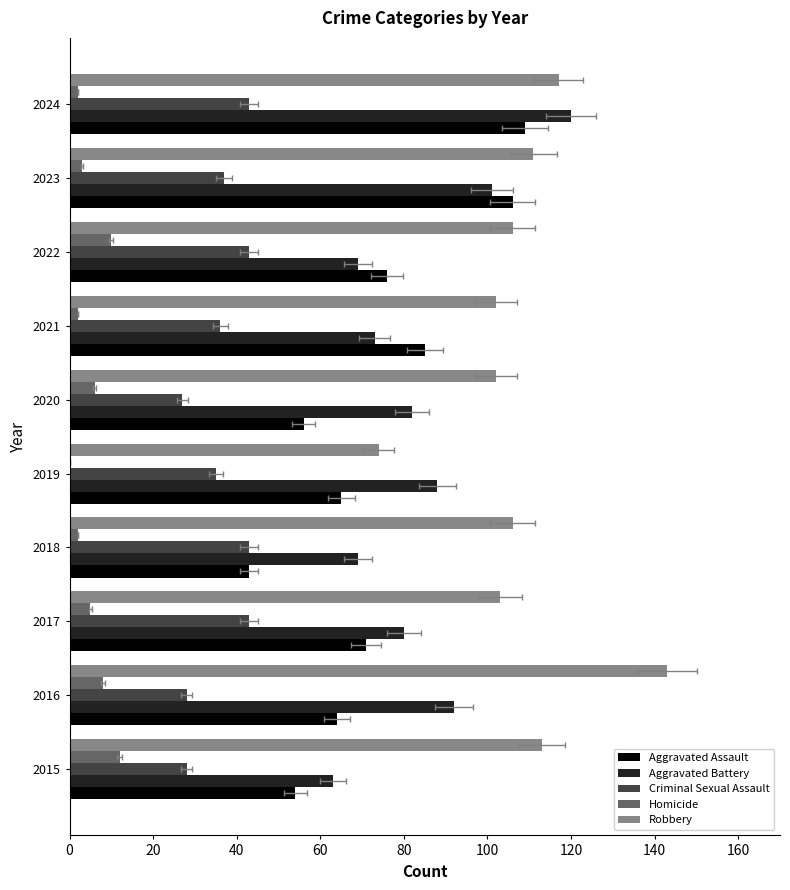

What are all the series names shown in the legend?

Aggravated Assault, Aggravated Battery, Criminal Sexual Assault, Homicide, Robbery